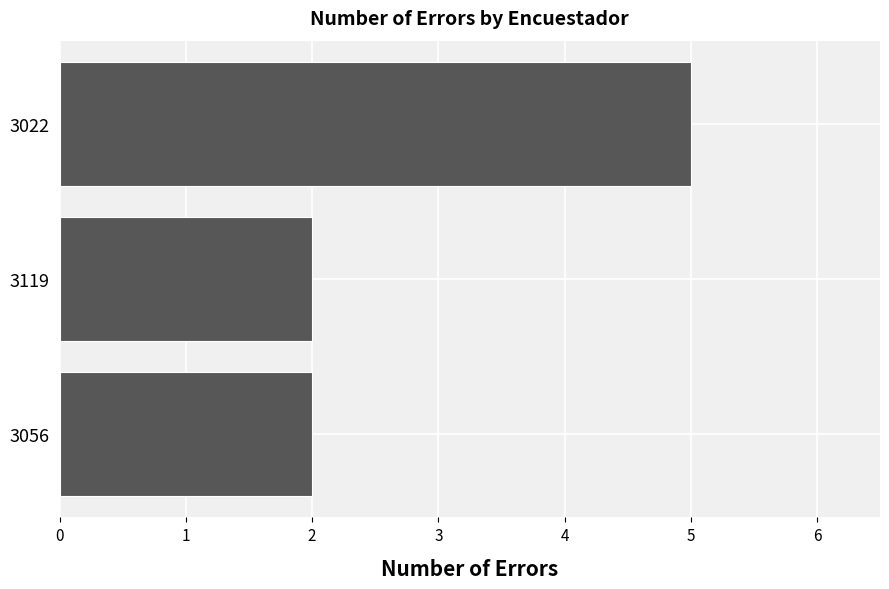

What is the maximum value shown in the chart?

5